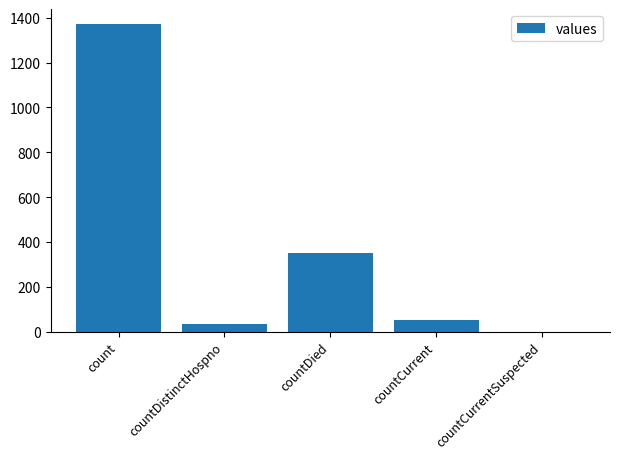

What is the change in value from count to countCurrentSuspected?

-1371